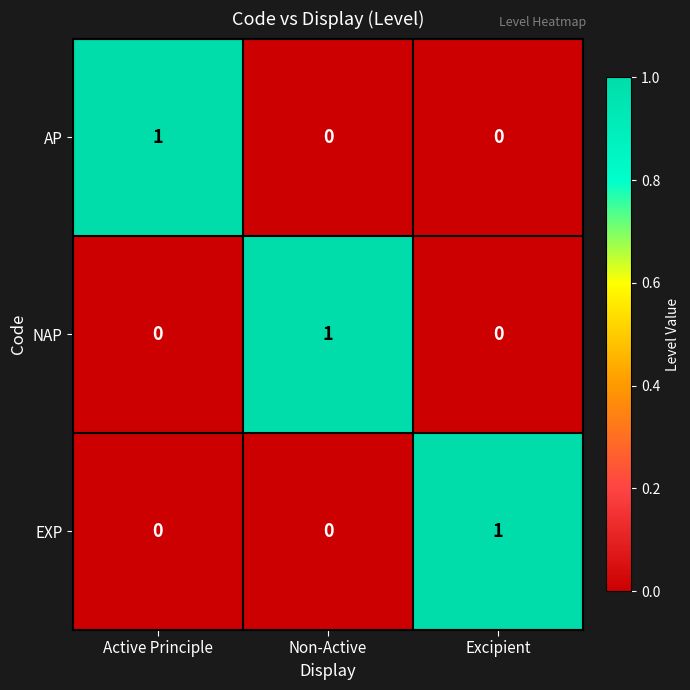

At how many categories does at least one series exceed 0?

3